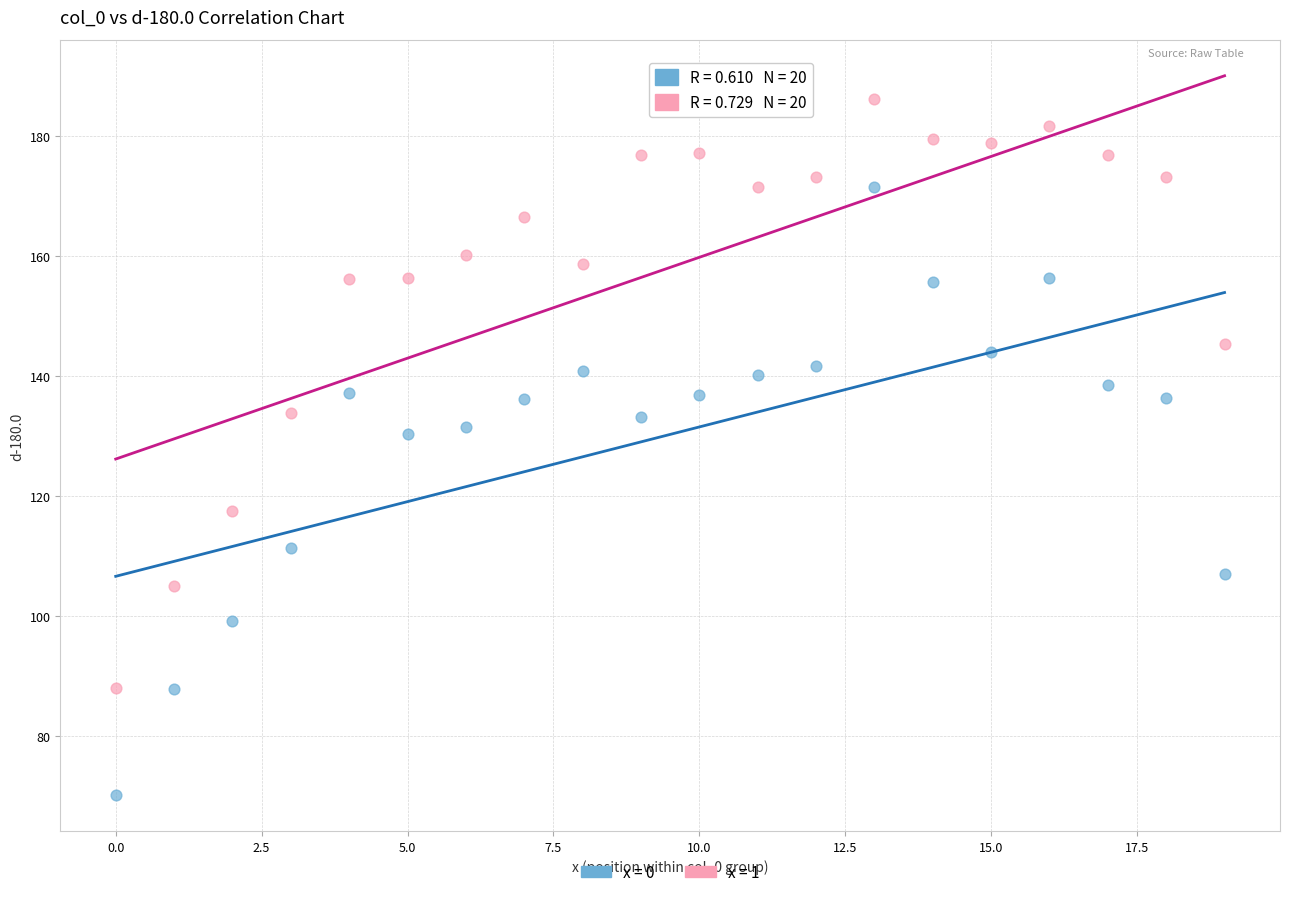

Which series has the largest Y range (max minus min)?

x = 0